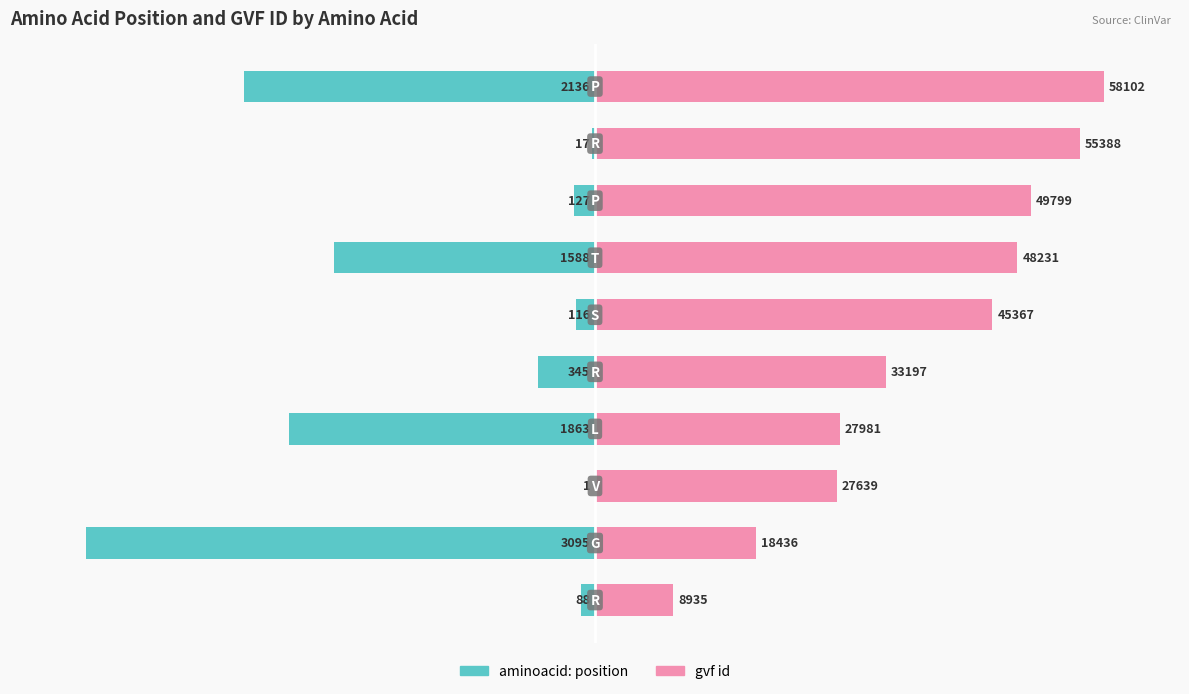

Rank the series by their maximum value, from lowest to highest.

aminoacid: position, gvf id